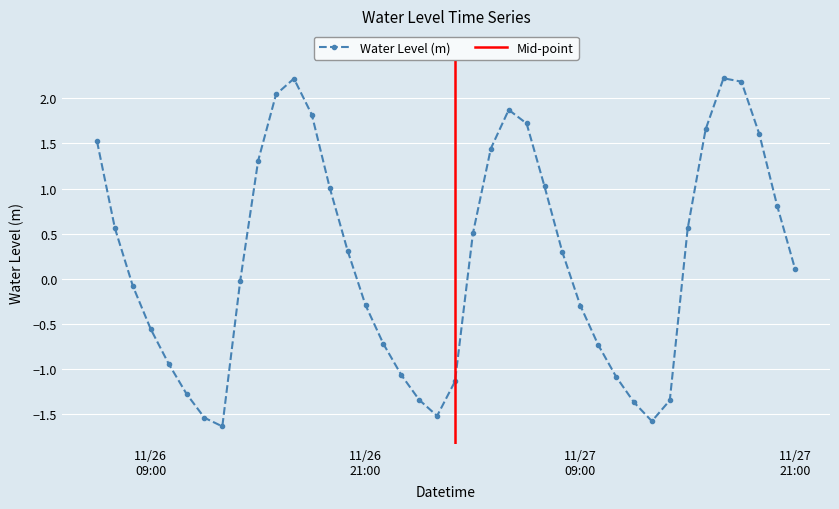

How many values are above zero?

21